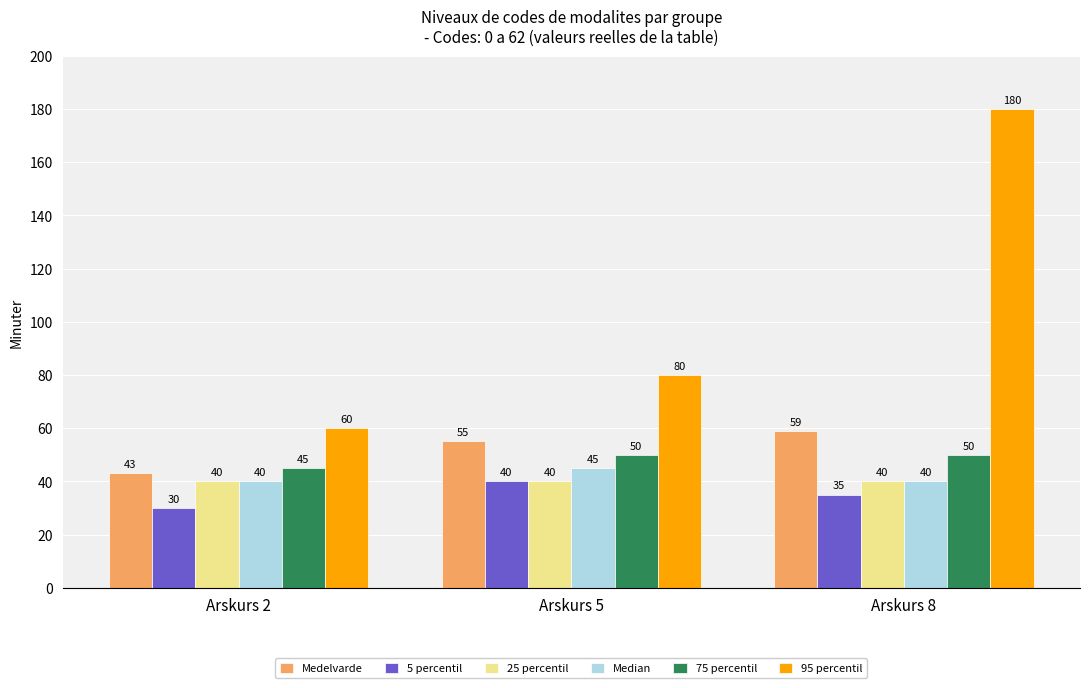

Reading left to right, extract all data points from this chart.

Medelvarde: Arskurs 2=43	Arskurs 5=55	Arskurs 8=59
5 percentil: Arskurs 2=30	Arskurs 5=40	Arskurs 8=35
25 percentil: Arskurs 2=40	Arskurs 5=40	Arskurs 8=40
Median: Arskurs 2=40	Arskurs 5=45	Arskurs 8=40
75 percentil: Arskurs 2=45	Arskurs 5=50	Arskurs 8=50
95 percentil: Arskurs 2=60	Arskurs 5=80	Arskurs 8=180